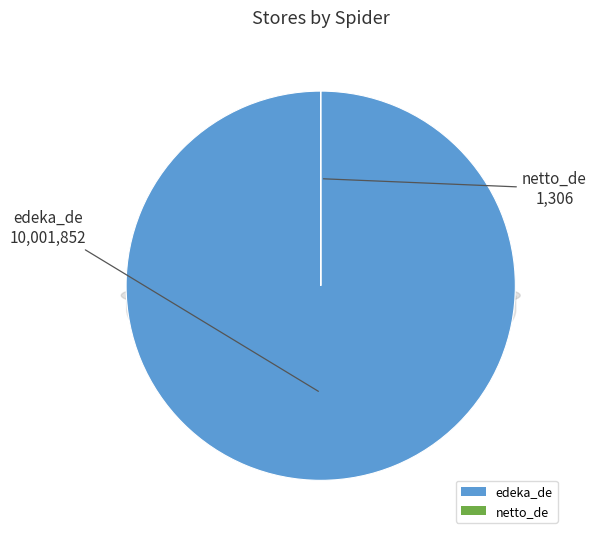

Does any single category account for the majority?

Yes